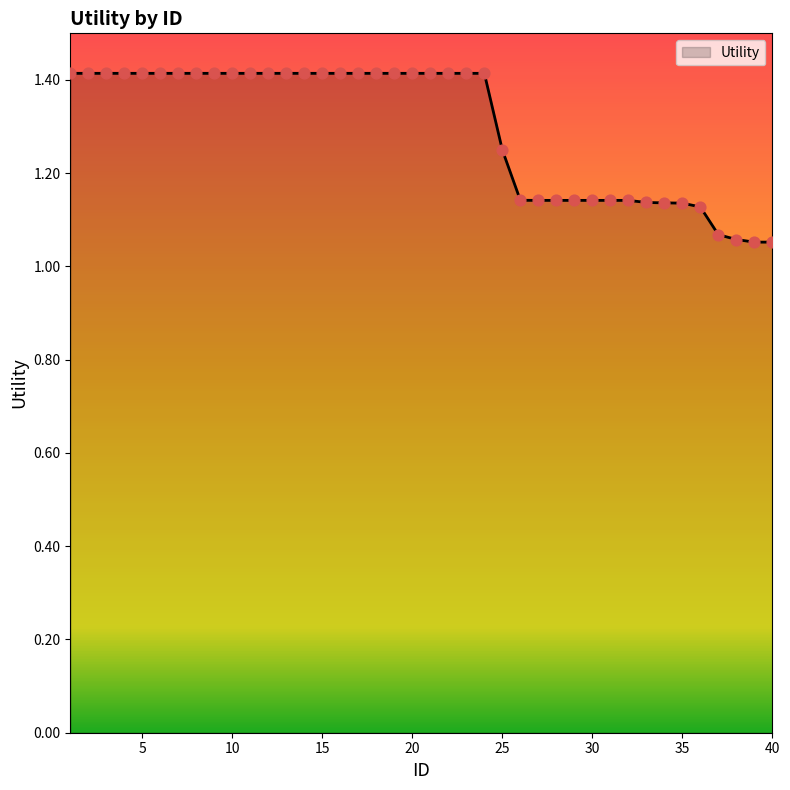

What is the maximum value shown in the chart?

1.4